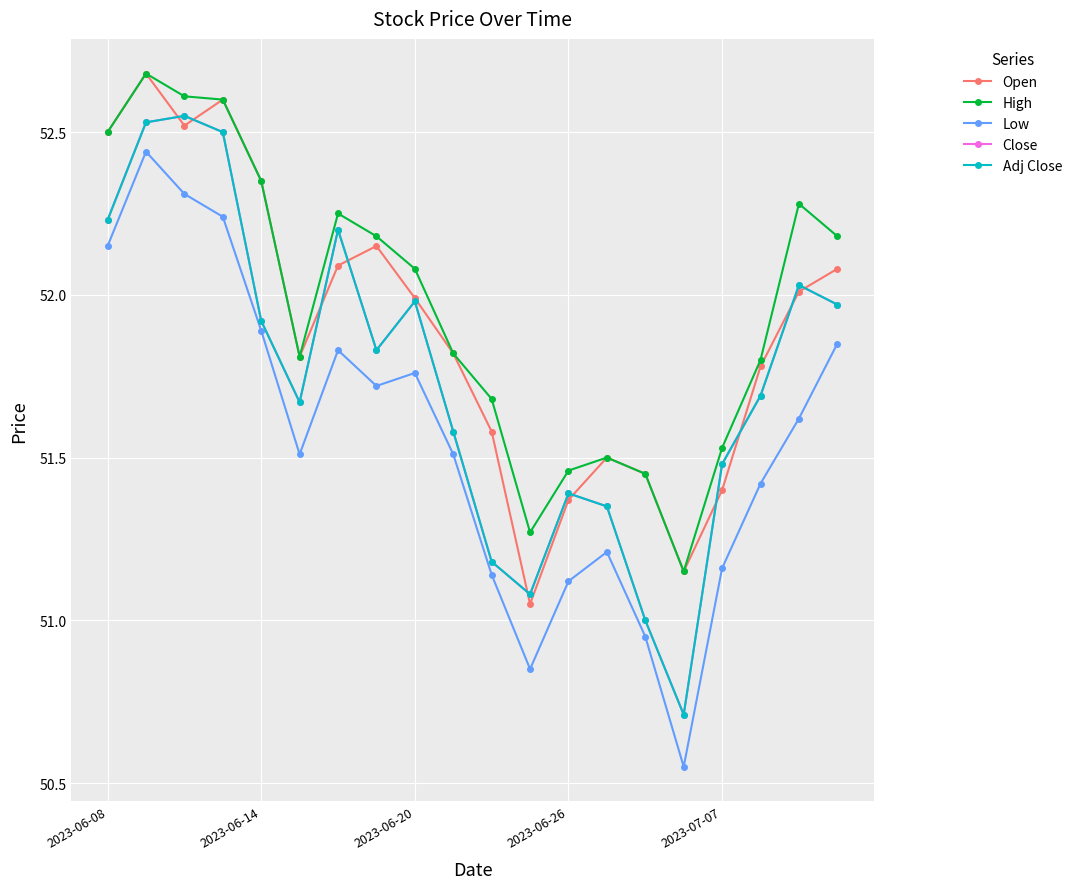

Does the chart have visible grid lines?

Yes